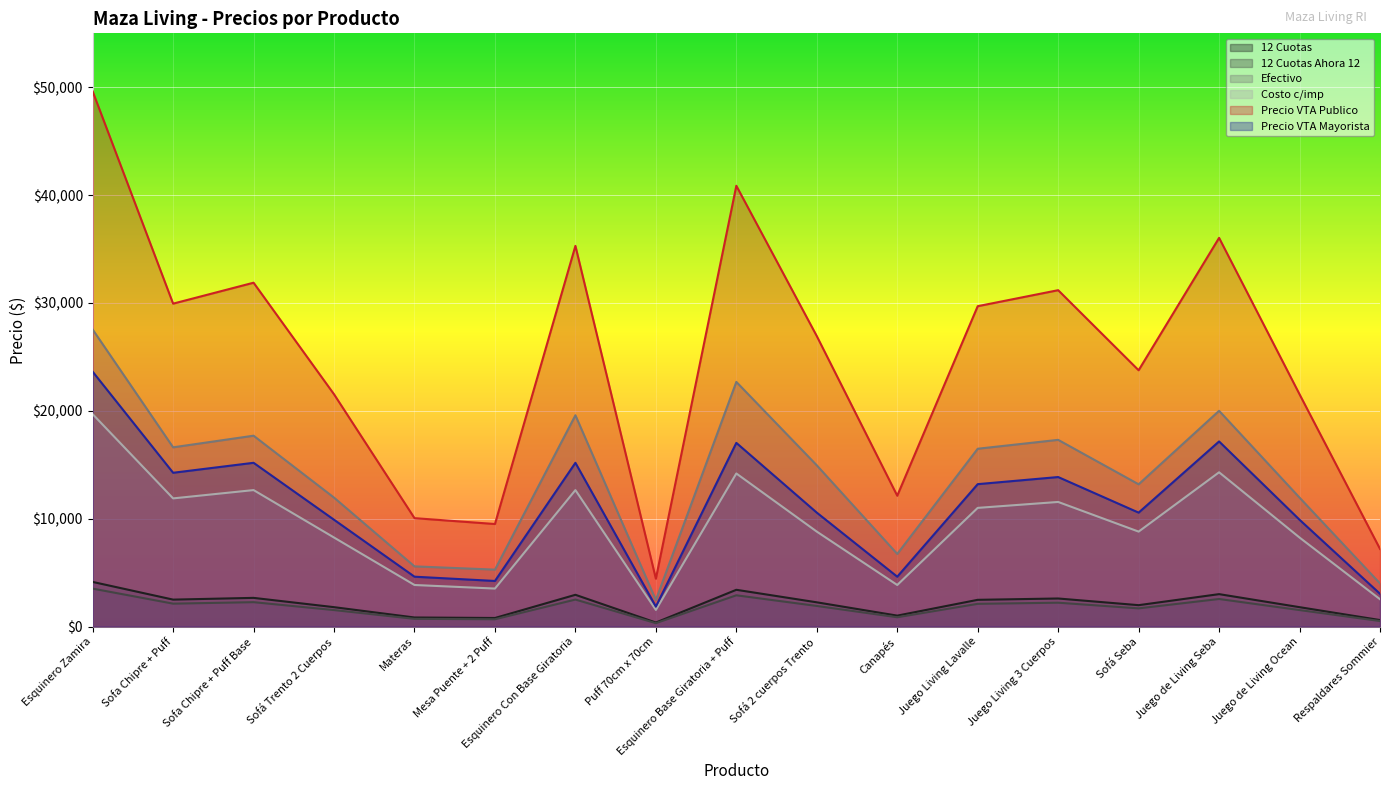

Where does the Costo c/imp series first go above 8800?

Esquinero Zamira